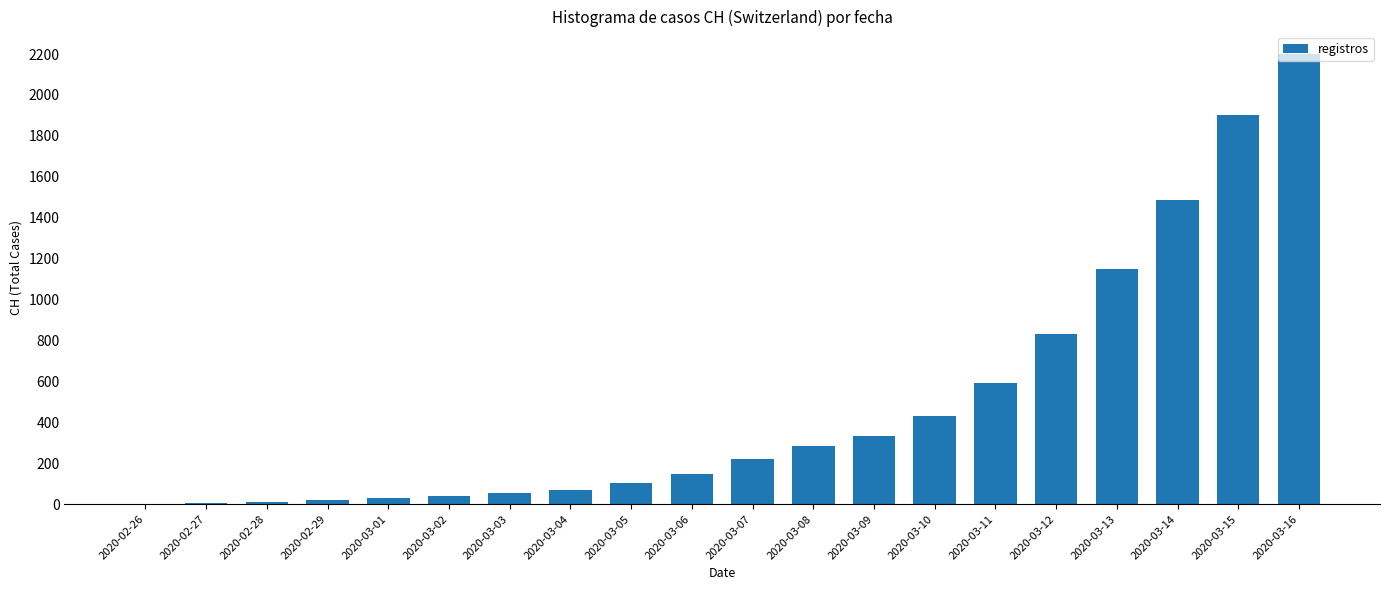

How many distinct data groups are displayed?

1